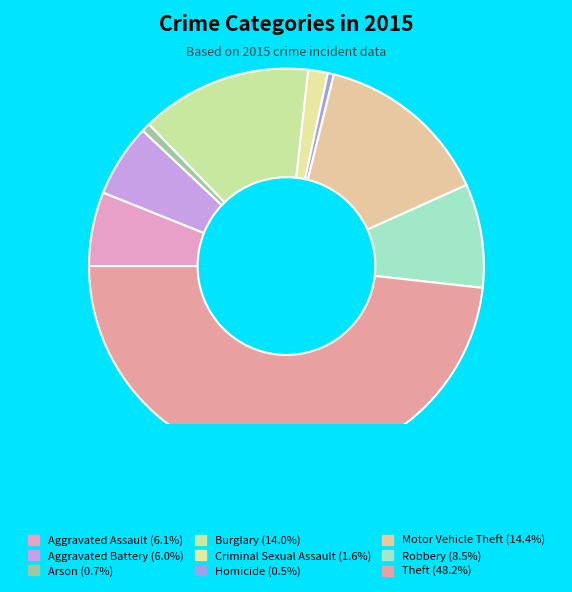

What is the smallest slice in the pie chart?

Homicide